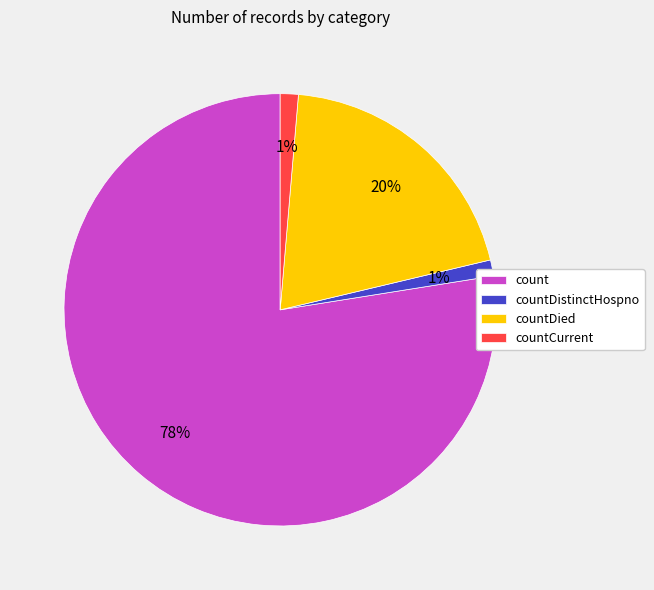

Is count the majority of the pie?

Yes